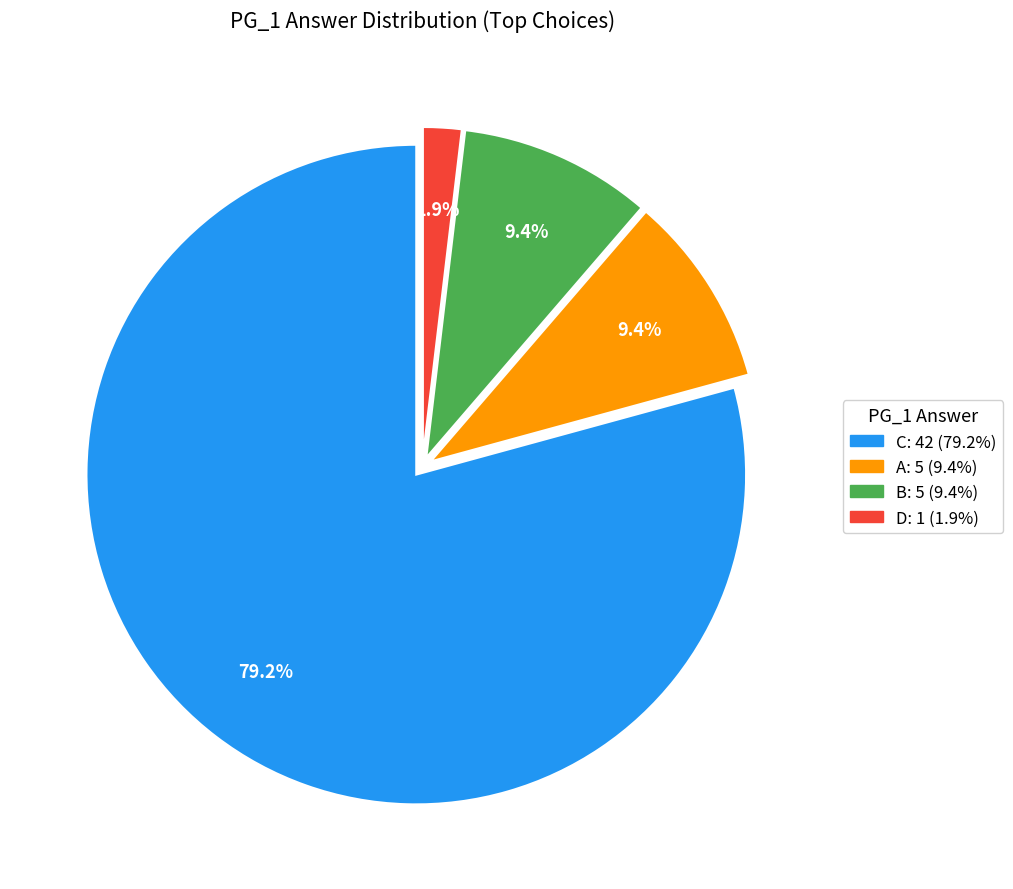

Which has a higher value, A or C?

C